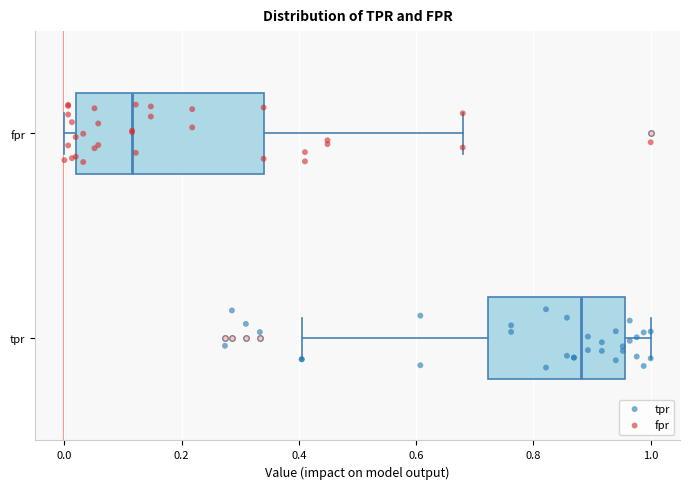

Reading bottom to top, read every box against the x-axis: the position of its median line, the range the box covers, and the ends of its whiskers. The values are not printed on the chart, so give them approximately, as read against the axis.

tpr: median 0.88, box 0.72 to 0.96, whiskers 0.40 to 1.00
fpr: median 0.12, box 0.02 to 0.34, whiskers 0.00 to 0.68